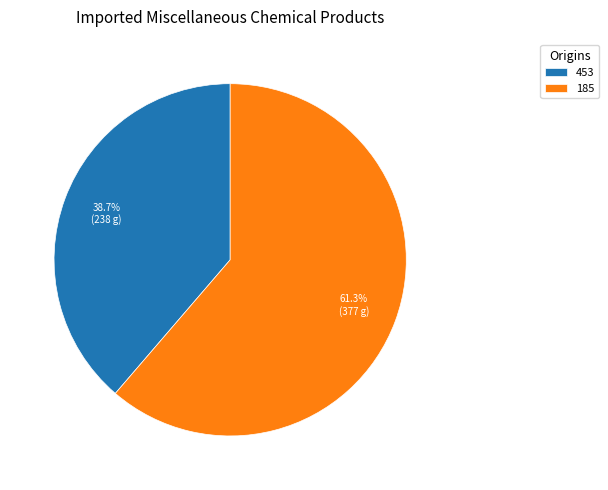

To the nearest percent, what is the difference between the 453 and 185 slice percentages?

23%